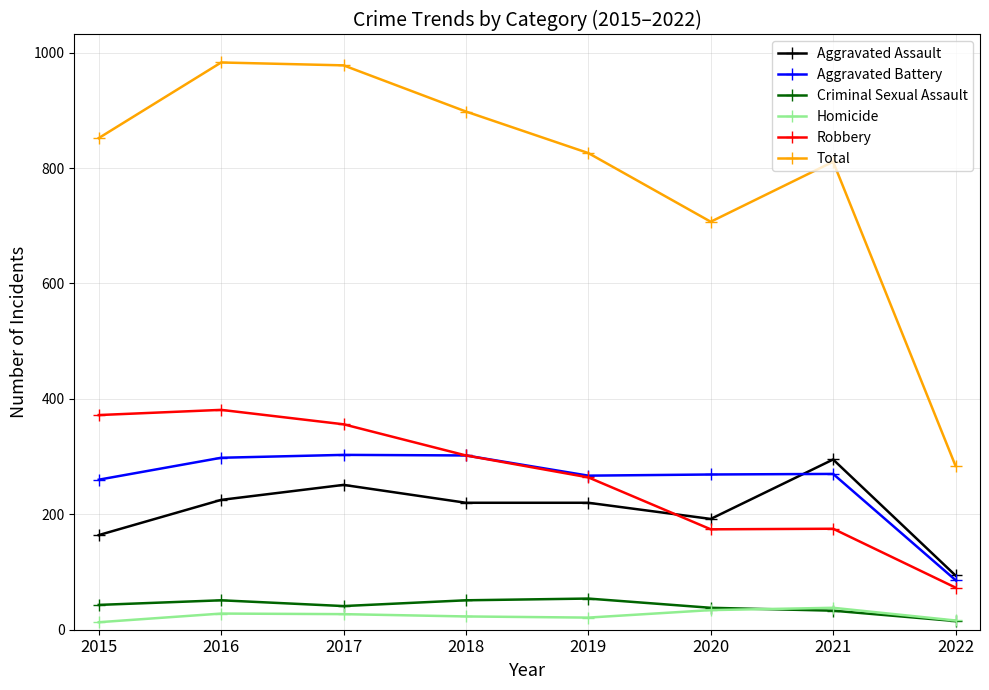

How many interior local valleys does the Total series have?

1